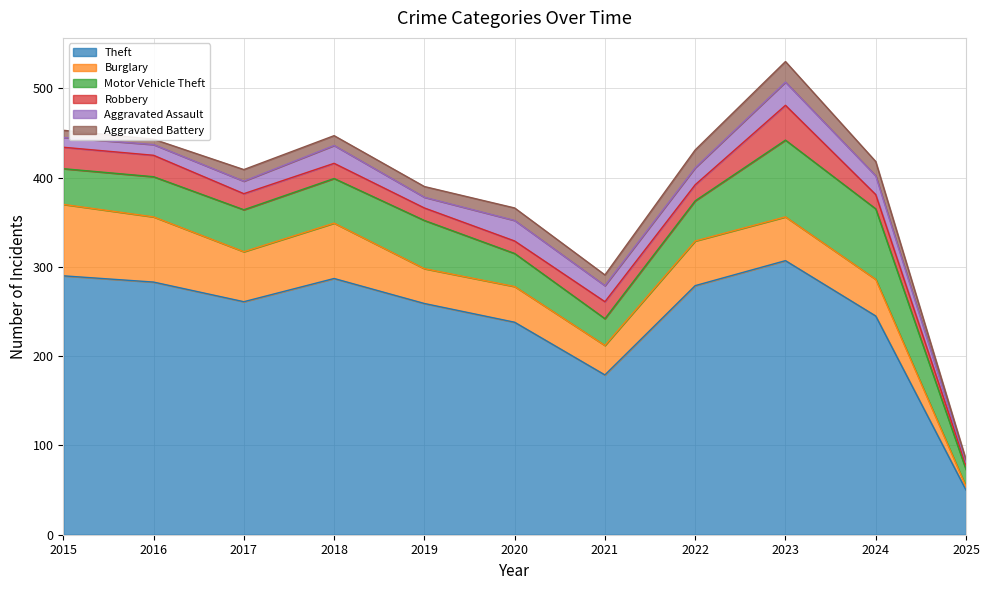

How many lines are shown in the chart?

6